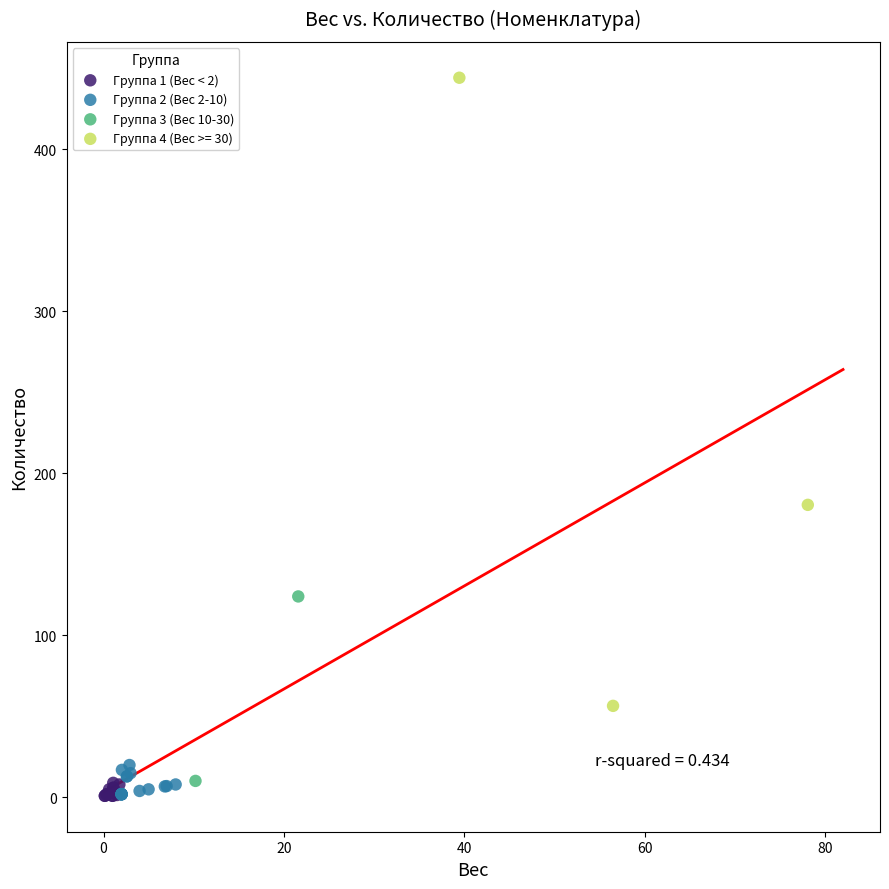

What are all the series names shown in the legend?

Группа 1 (Вес < 2), Группа 2 (Вес 2-10), Группа 3 (Вес 10-30), Группа 4 (Вес >= 30)